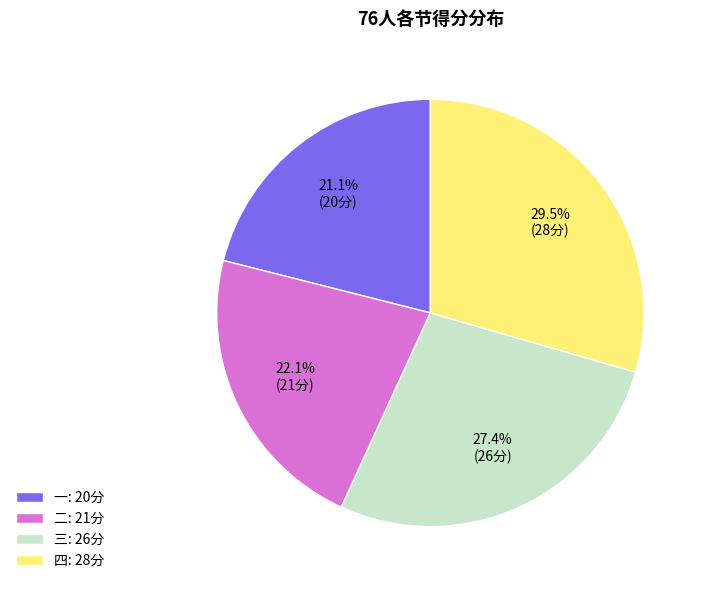

Count the number of slices in the pie.

4